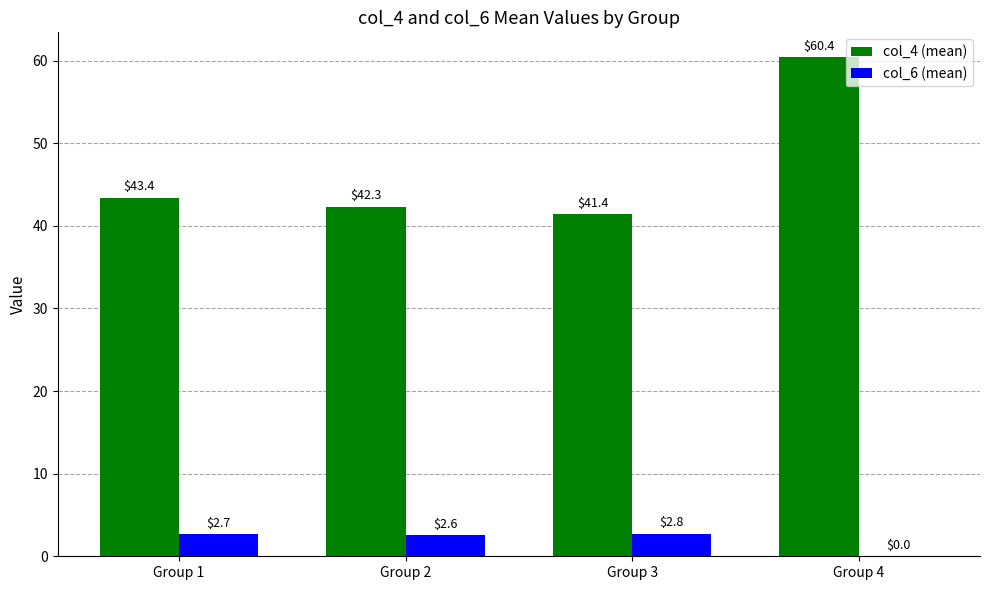

Between Group 2 and Group 3, which series saw the biggest shift?

col_4 (mean)